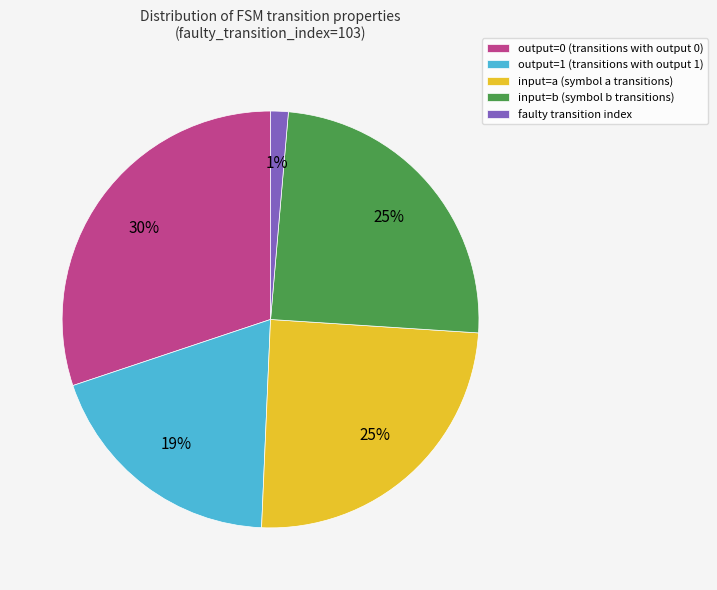

To the nearest percent, what is the difference between the largest and smallest slice percentages?

29%